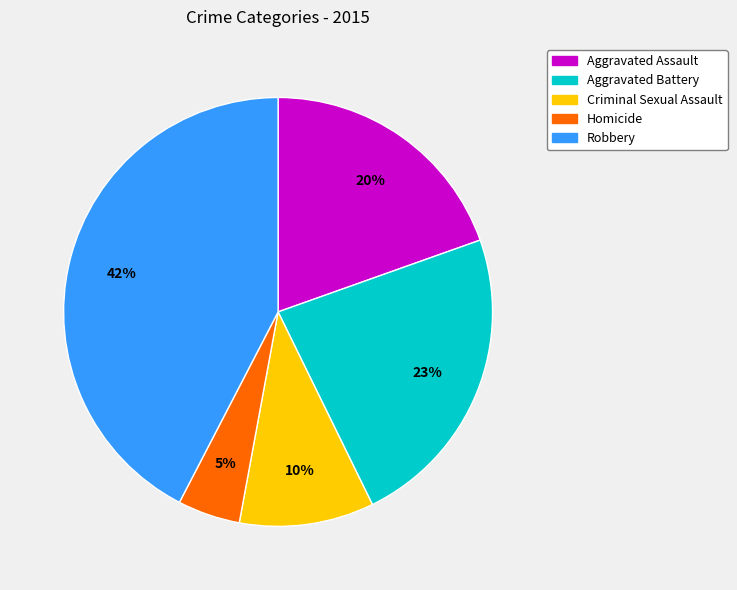

How many segments does this pie chart have?

5